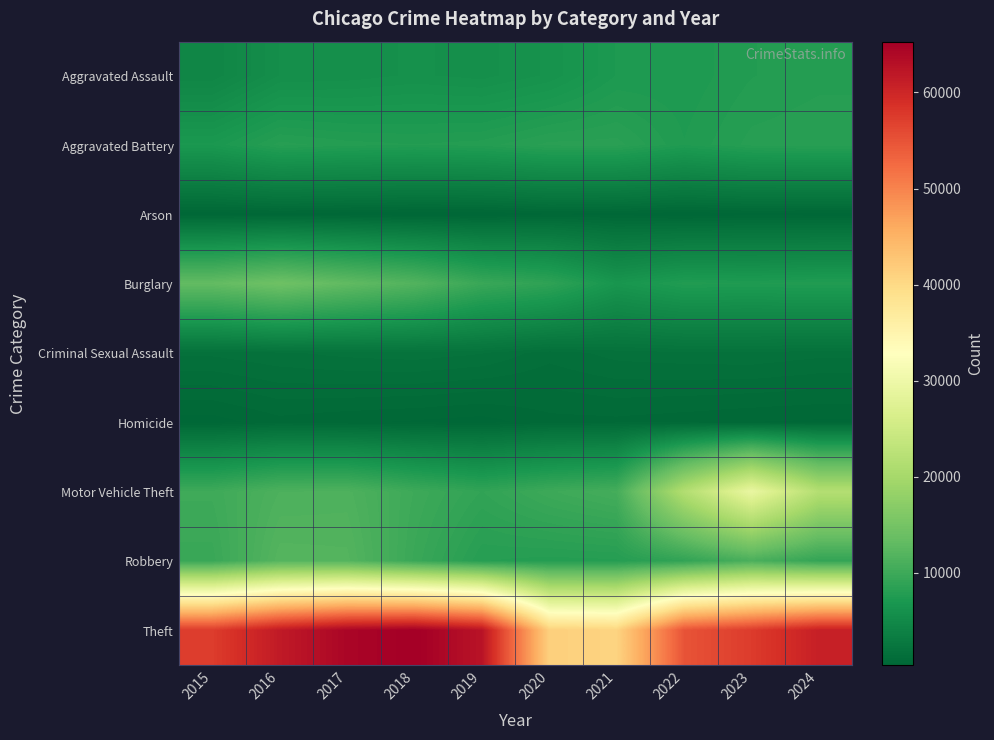

Reading left to right, what are all the values shown in this chart?

Aggravated Assault: 2015=4480	2016=5713	2017=5793	2018=6002	2019=5841	2020=6265	2021=7242	2022=7280	2023=7712	2024=7900
Aggravated Battery: 2015=7019	2016=8085	2017=7845	2018=7735	2019=7858	2020=8321	2021=8346	2022=7493	2023=8077	2024=8182
Arson: 2015=448	2016=515	2017=444	2018=373	2019=376	2020=588	2021=529	2022=422	2023=513	2024=480
Burglary: 2015=13184	2016=14289	2017=13001	2018=11747	2019=9638	2020=8758	2021=6661	2022=7593	2023=7481	2024=7639
Criminal Sexual Assault: 2015=1705	2016=1856	2017=1982	2018=2044	2019=1921	2020=1495	2021=1747	2022=1817	2023=1851	2024=1727
Homicide: 2015=496	2016=786	2017=672	2018=588	2019=499	2020=787	2021=804	2022=725	2023=626	2024=582
Motor Vehicle Theft: 2015=10068	2016=11285	2017=11380	2018=9985	2019=8978	2020=9959	2021=10605	2022=21466	2023=29253	2024=21650
Robbery: 2015=9638	2016=11960	2017=11880	2018=9681	2019=7995	2020=7855	2021=7920	2022=8964	2023=11053	2024=9133
Theft: 2015=57352	2016=61623	2017=64386	2018=65290	2019=62497	2020=41345	2021=40818	2022=54891	2023=57469	2024=60887